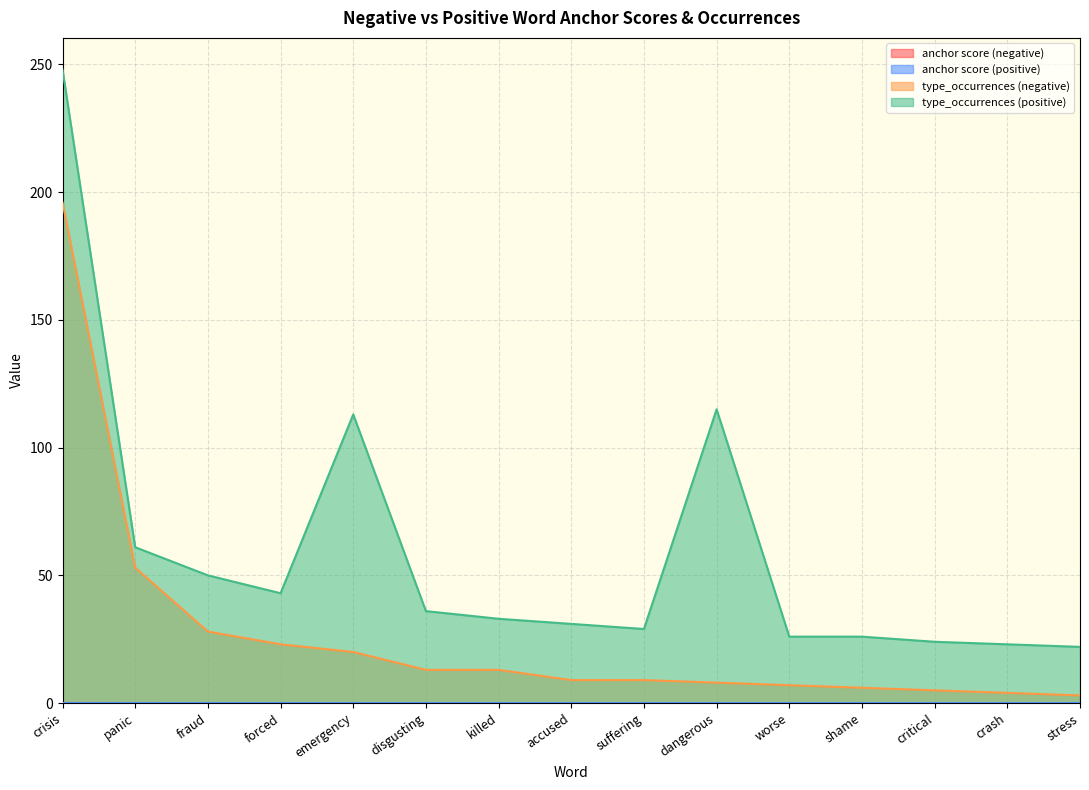

What is the maximum value shown in the chart?

248.0